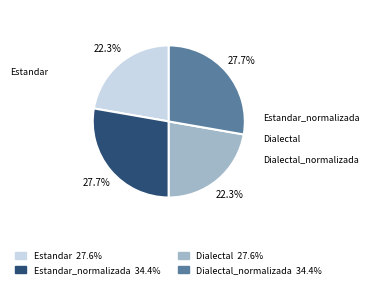

Is there a majority slice in this chart?

No